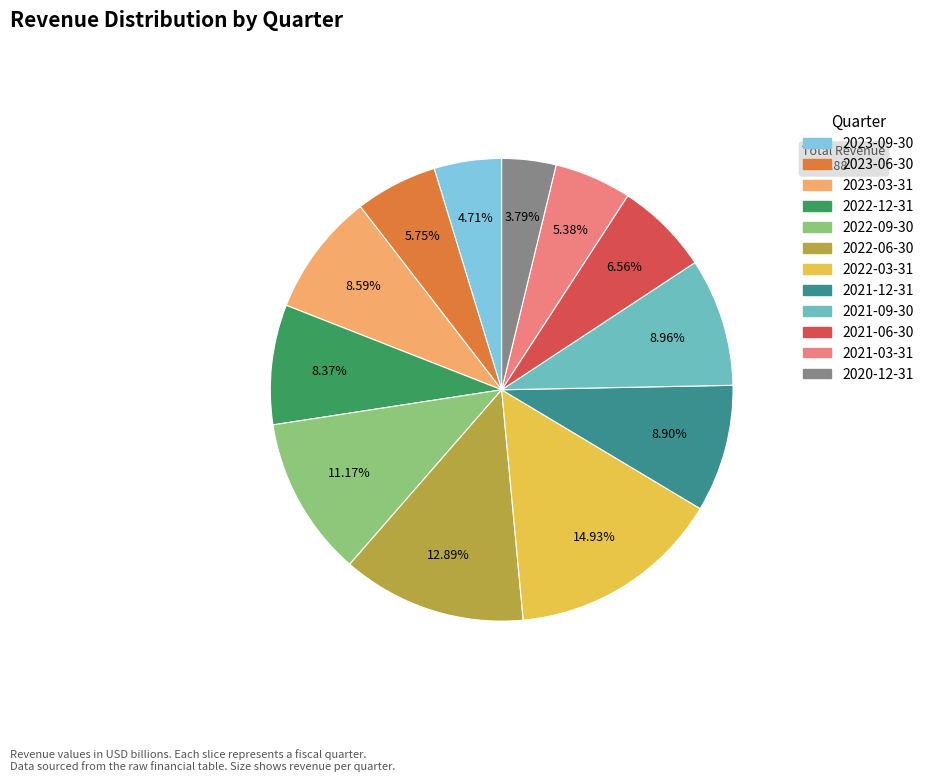

True or false: 2022-06-30 accounts for 1% of the total.

False